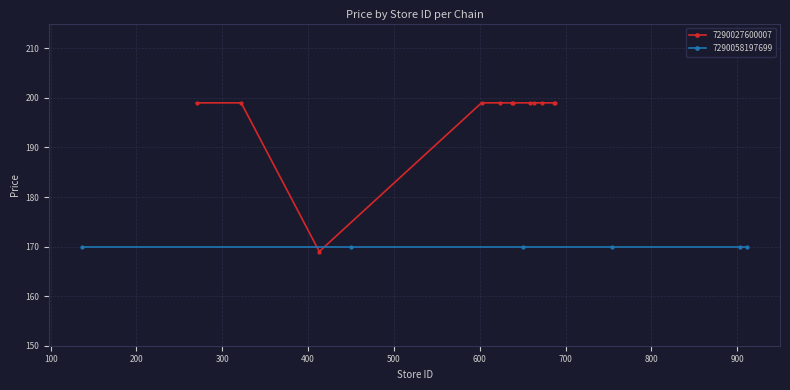

What is the maximum value for 7290027600007?

199